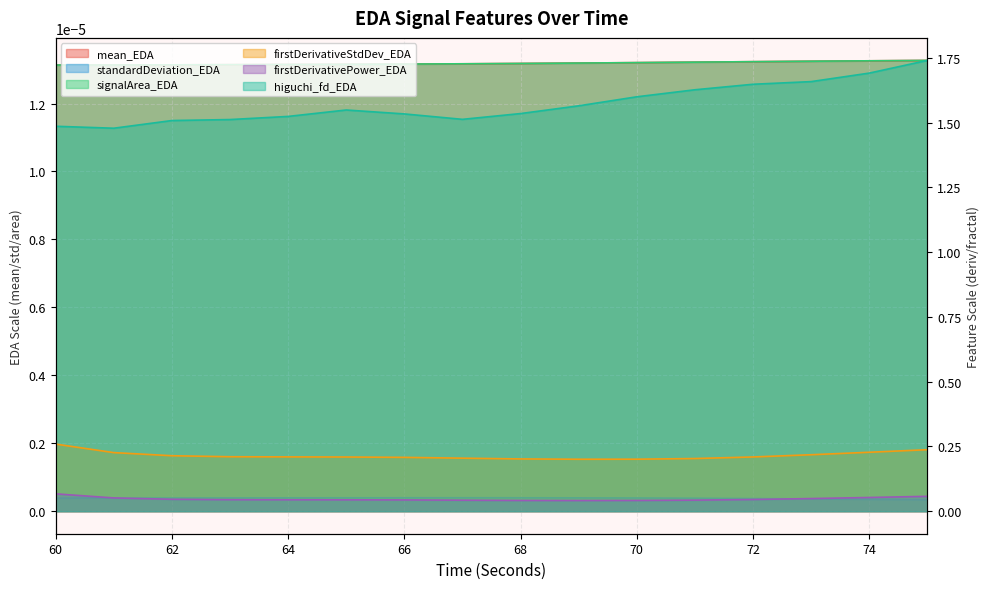

Does the chart display data point markers on the line(s)?

No